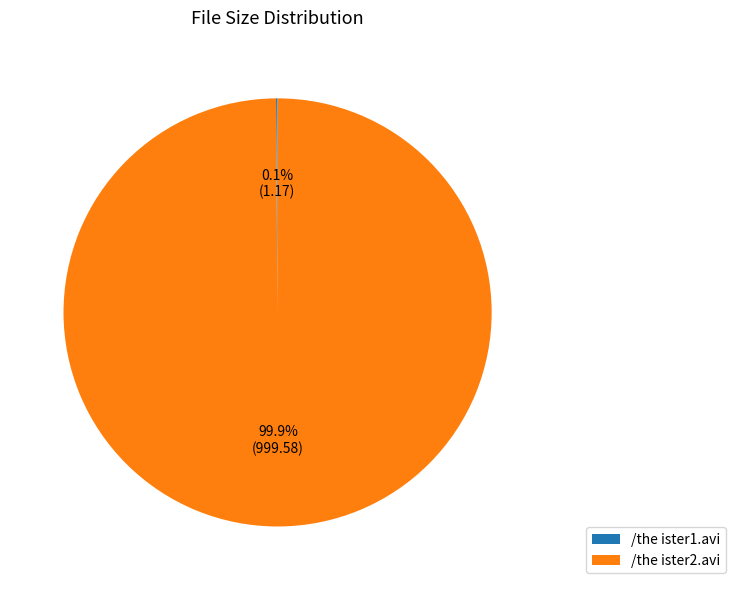

Does any single category account for the majority?

Yes